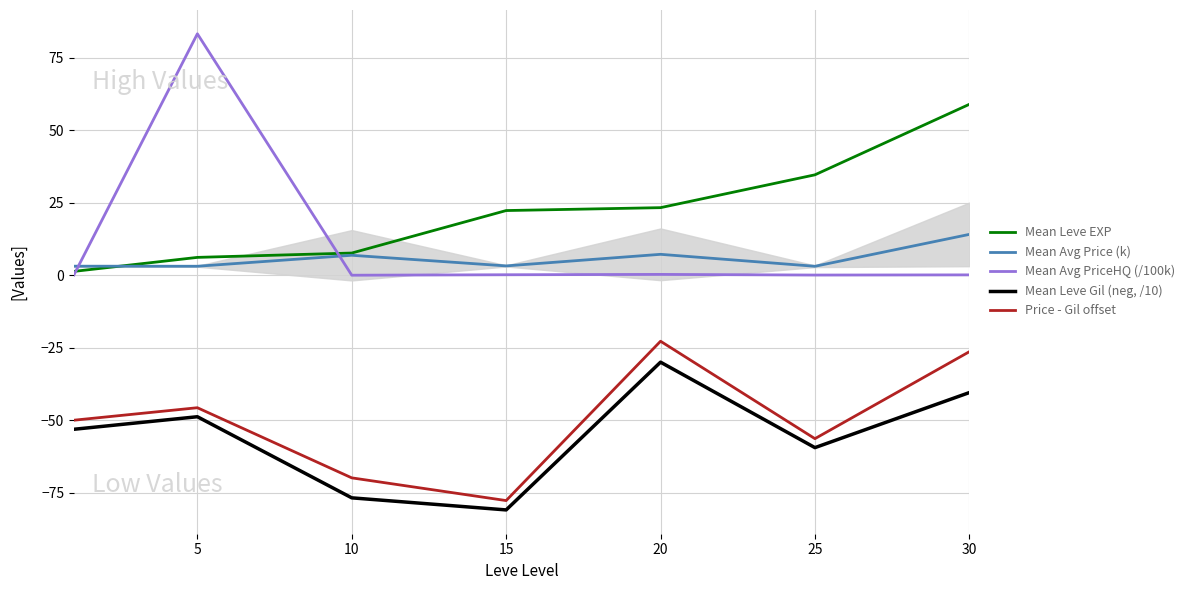

What is the sum of all Price - Gil offset values?

-349.0